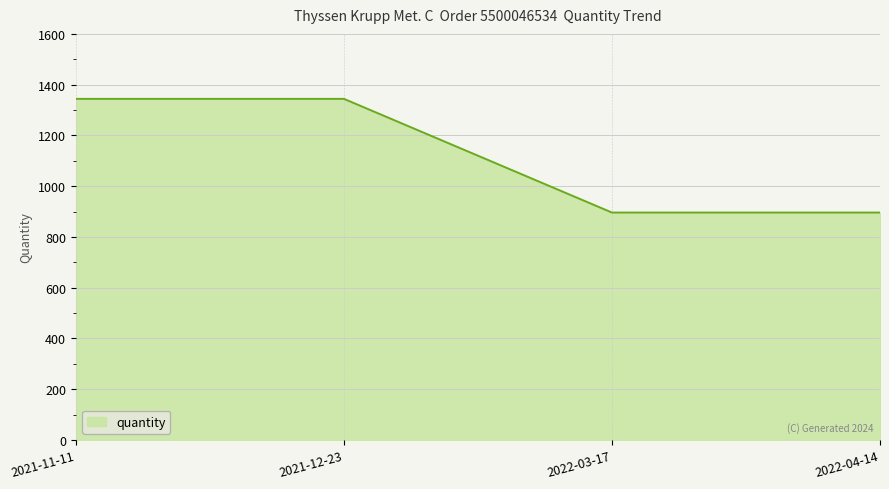

The value at 2022-04-14 is 1464. True or false?

False